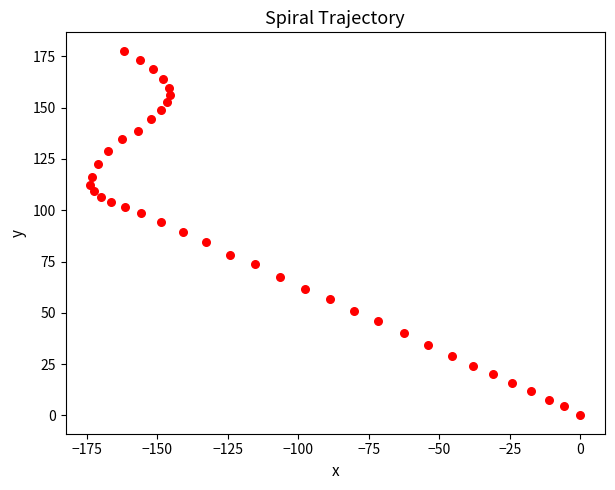

What is the range of X values (max minus min)?

173.8